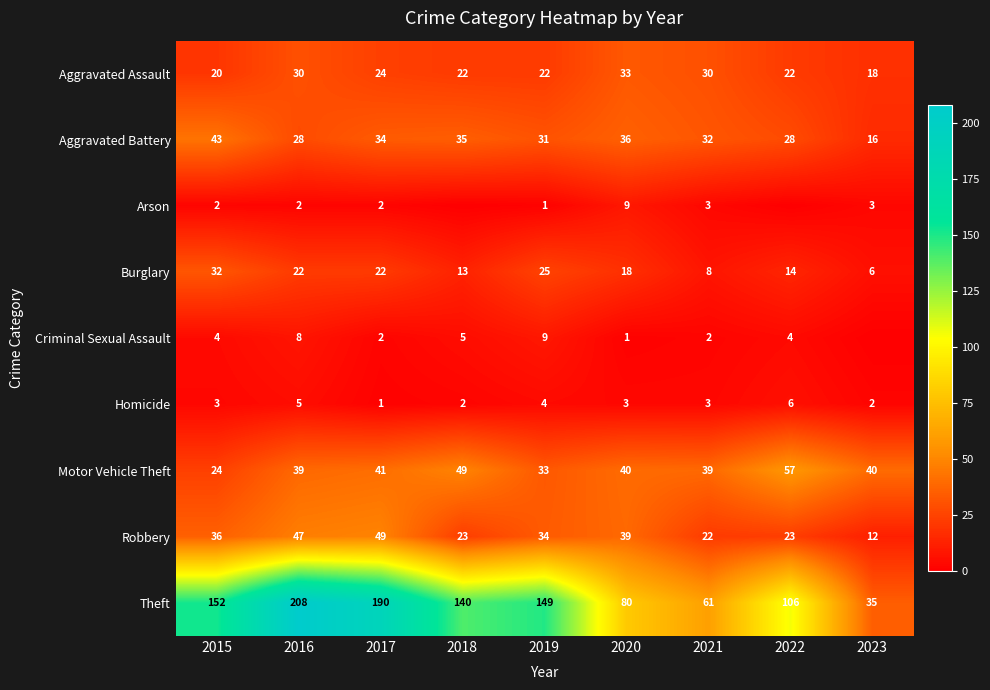

The Criminal Sexual Assault series shows 1 at 2017. True or false?

False